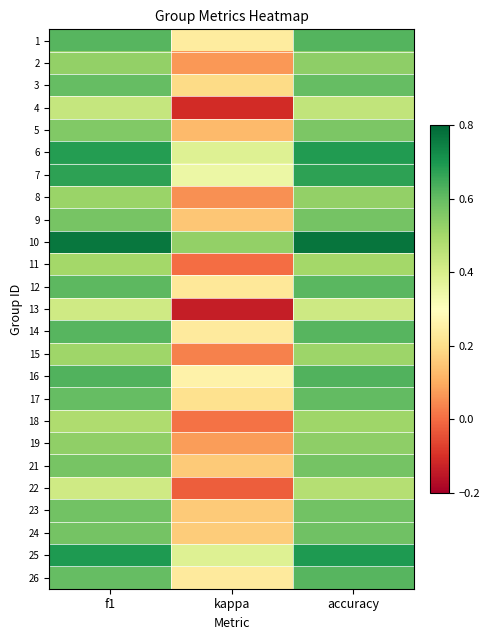

Which label corresponds to the largest value in the chart?

accuracy